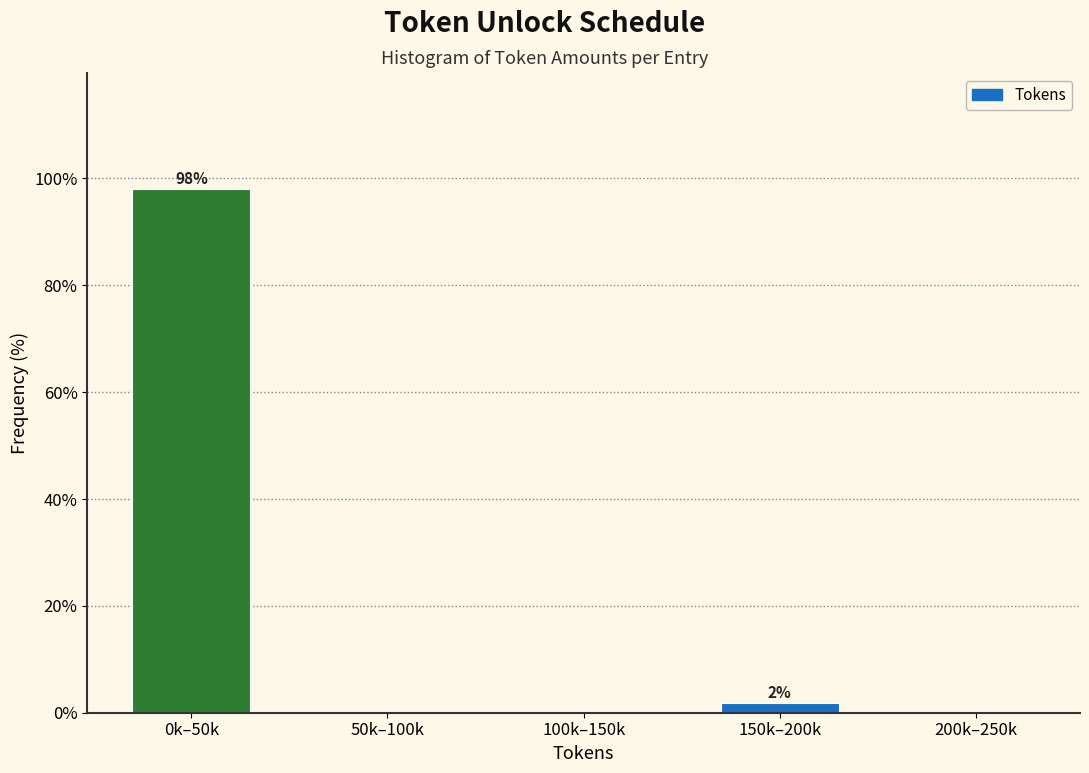

Reading right to left, extract all data points from this chart.

200k–250k=0.0	150k–200k=1.9	100k–150k=0.0	50k–100k=0.0	0k–50k=98.1